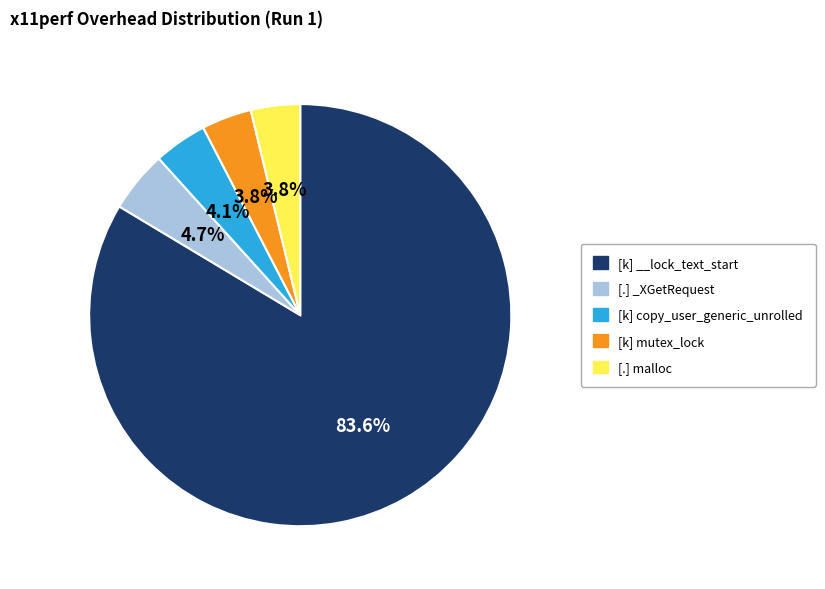

The [k] mutex_lock slice represents 4% of the pie. True or false?

True